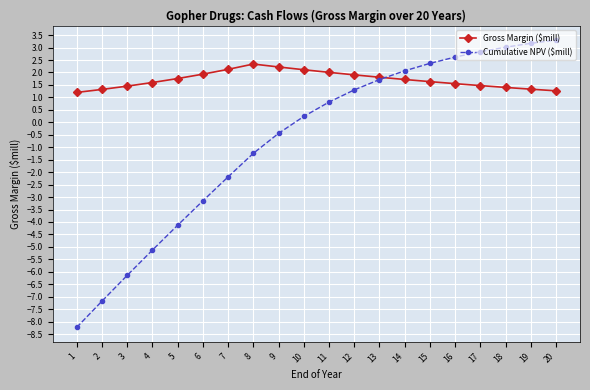

What is the lowest value of the Cumulative NPV ($mill) series?

-8.2